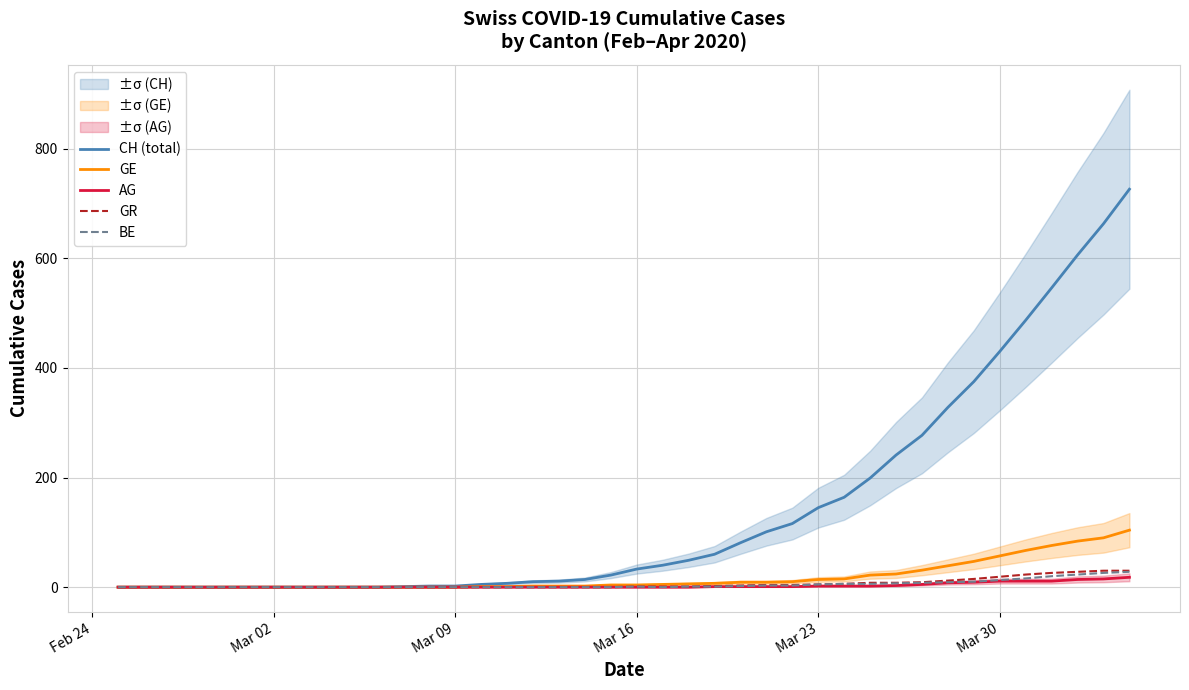

What is the highest value of the GE series?

104